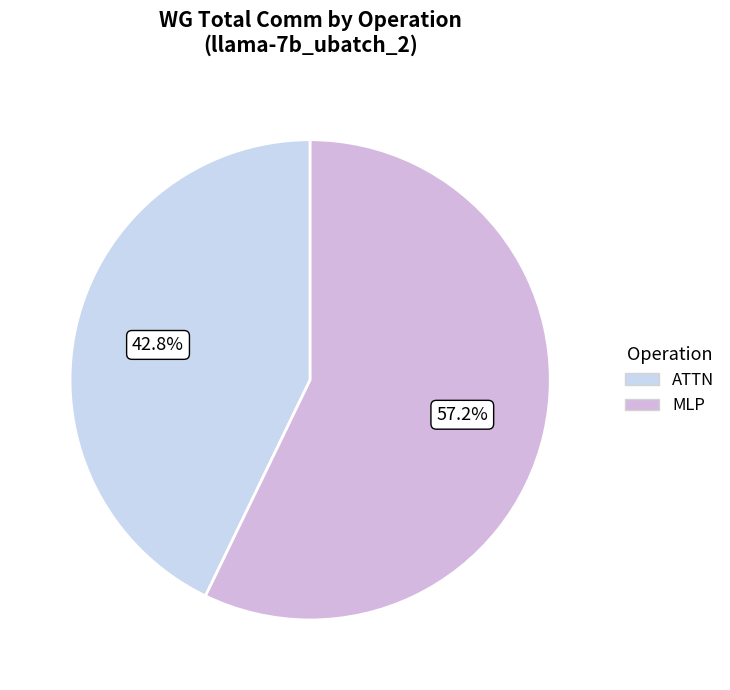

Does any single category account for the majority?

Yes